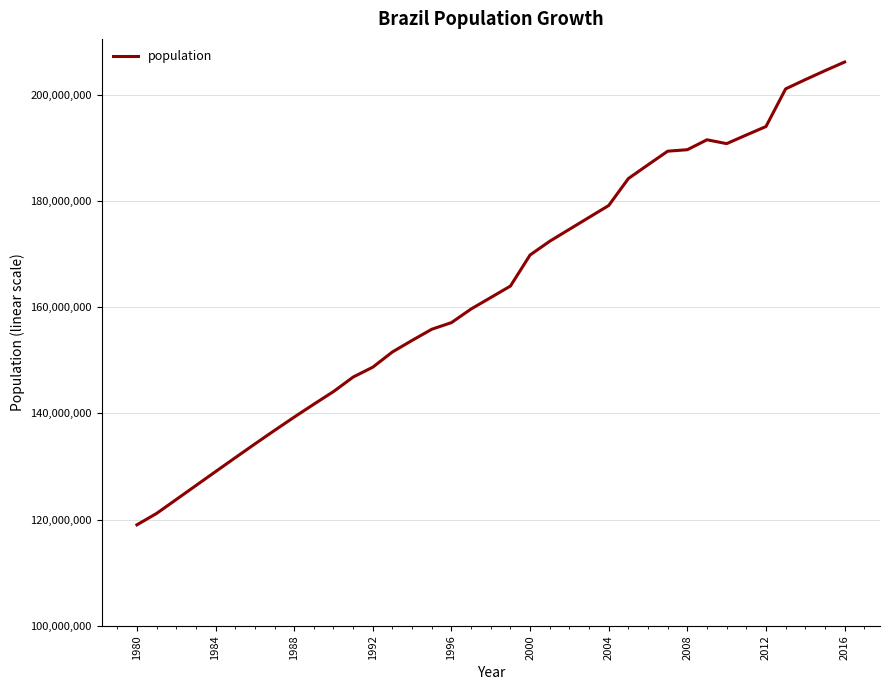

What is the difference between the maximum and minimum values?

87103015